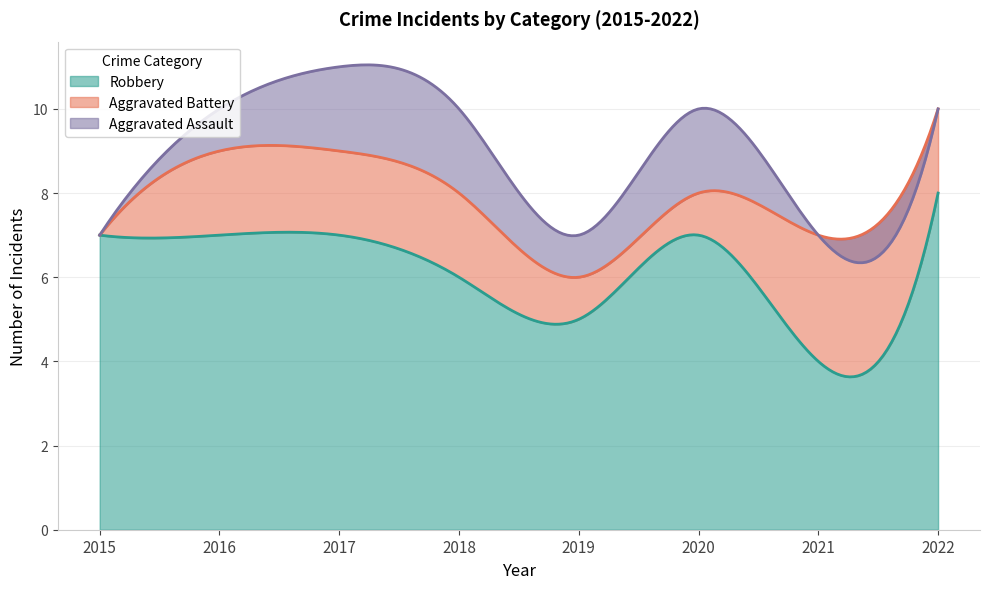

What is the highest value of the Robbery series?

8.0